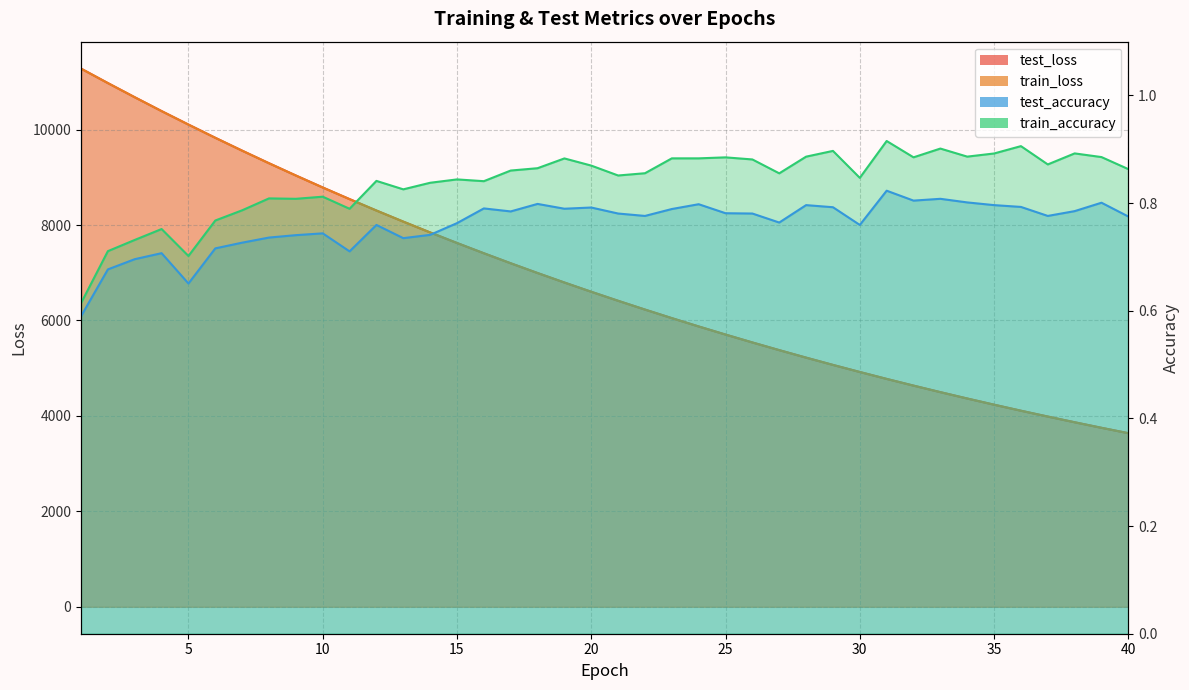

How many data points in train_loss are above 6600?

20